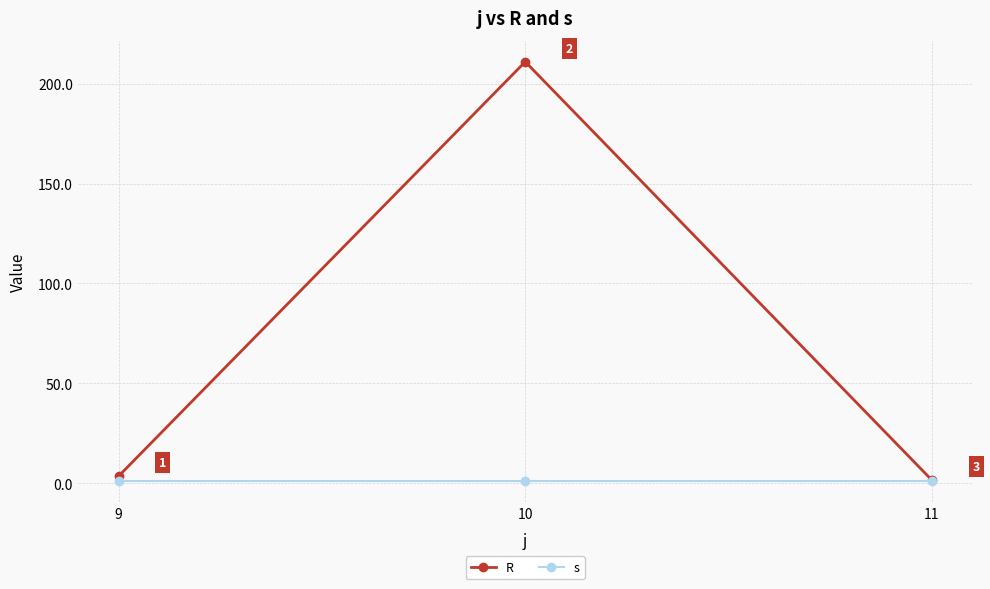

Is it true that R equals 1.5 at 11?

True